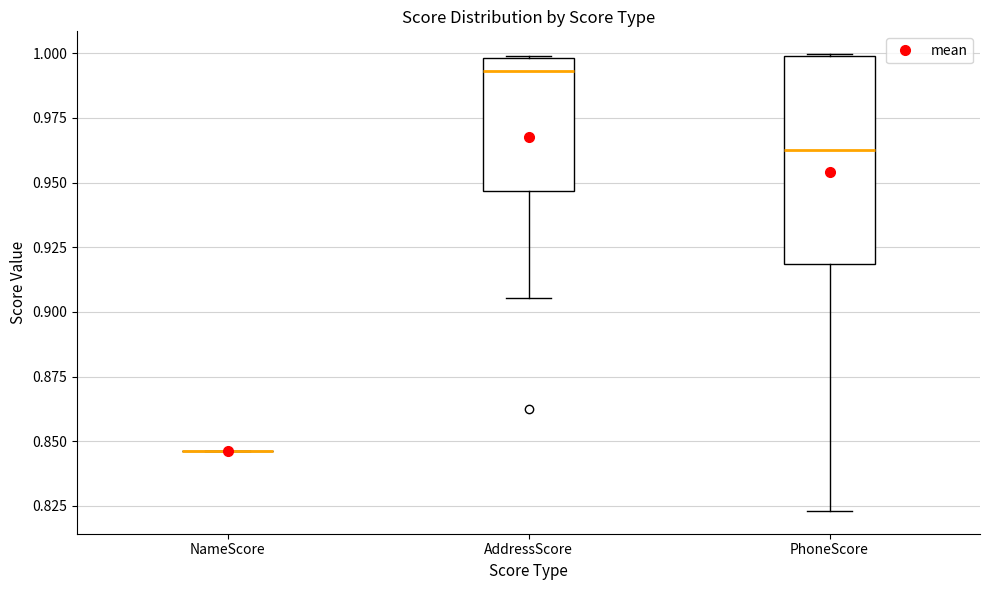

Reading left to right, read every box against the y-axis: the position of its median line, the range the box covers, and the ends of its whiskers. The values are not printed on the chart, so give them approximately, as read against the axis.

NameScore: box collapsed to a line at 0.845, whiskers 0.845 to 0.845
AddressScore: median 0.995, box 0.945 to 1.000, whiskers 0.905 to 1.000
PhoneScore: median 0.965, box 0.920 to 1.000, whiskers 0.825 to 1.000